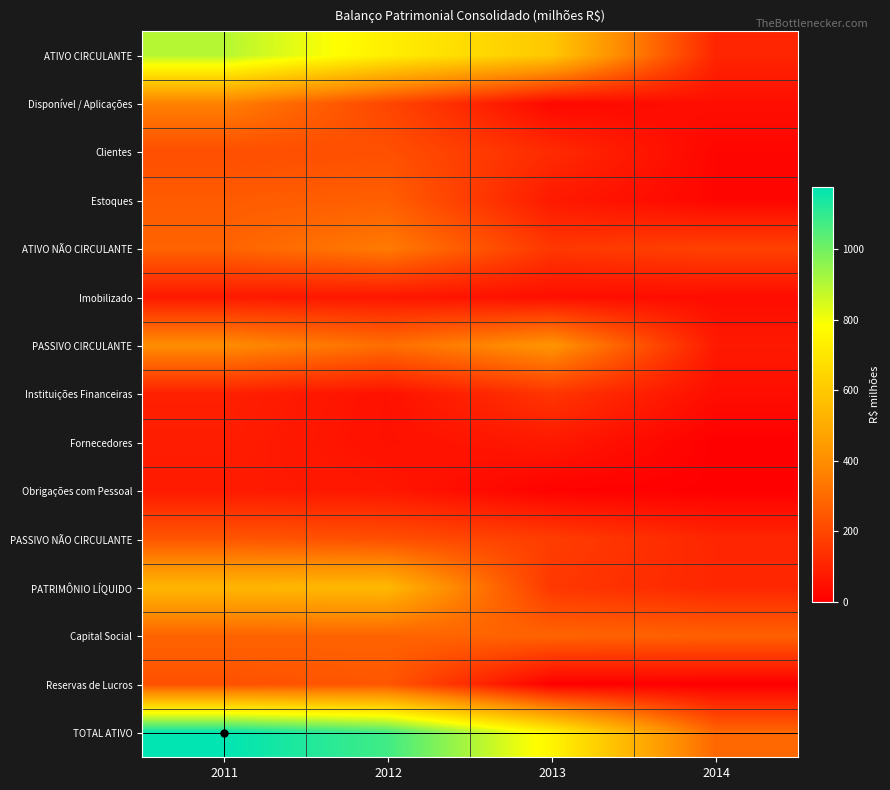

Which series has the widest spread of values?

TOTAL ATIVO